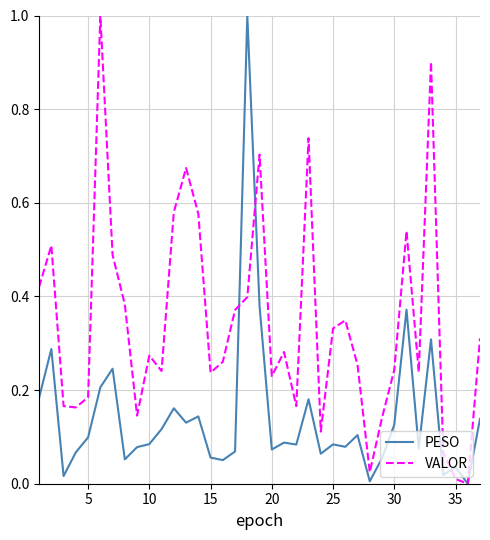

List the series in order of their overall mean, lowest first.

PESO, VALOR